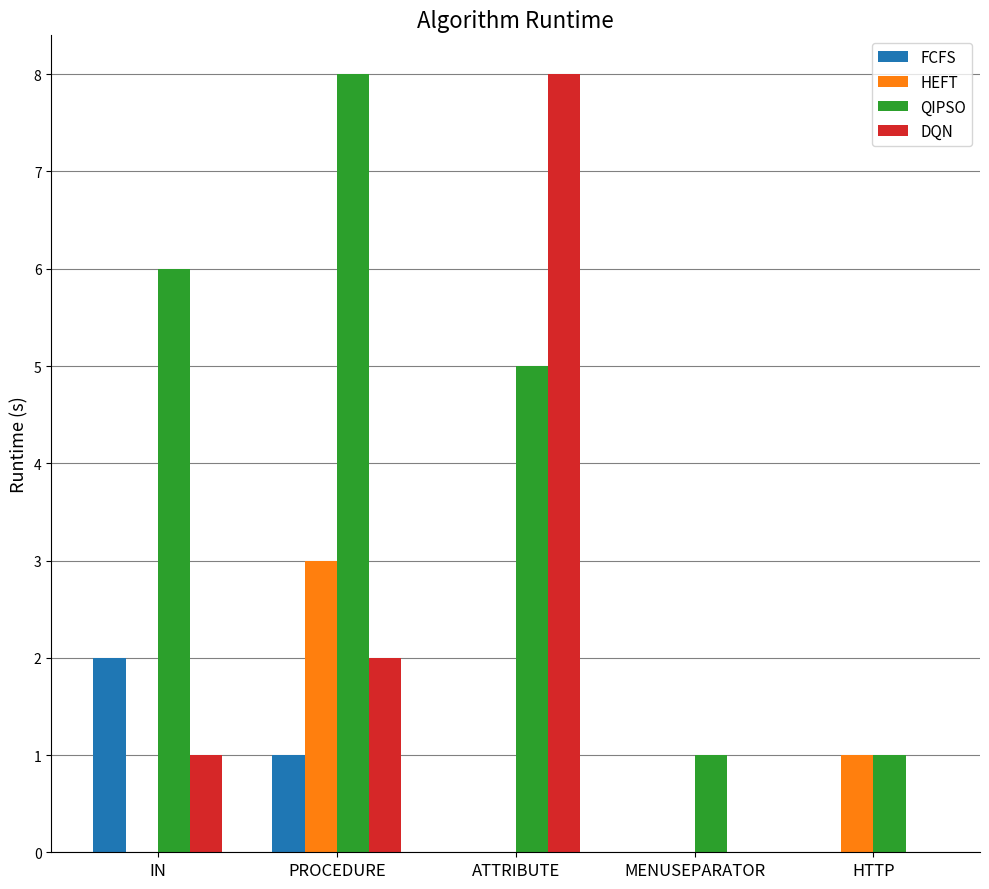

How many groups of bars are there?

5